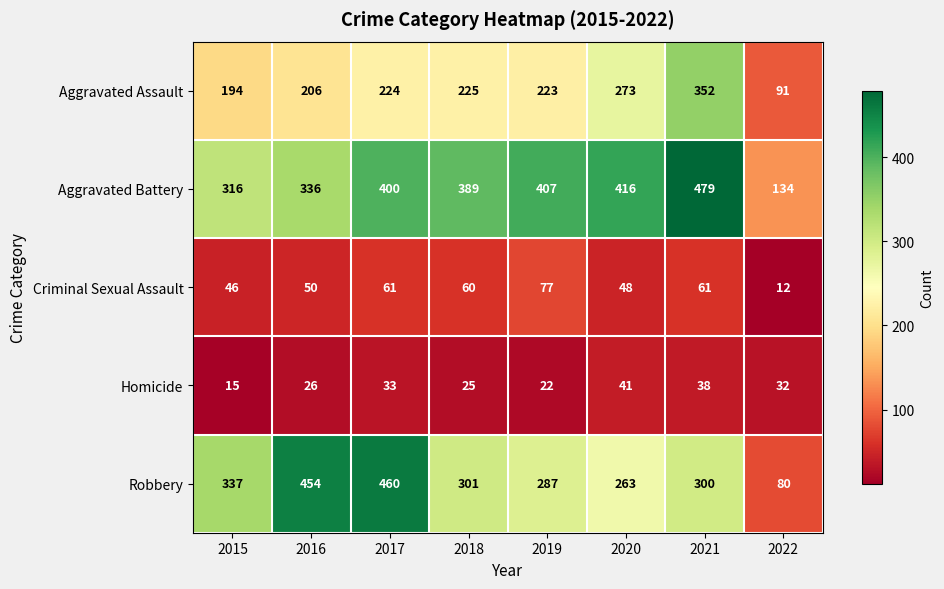

Between 2021 and 2022, which series saw the biggest shift?

Aggravated Battery